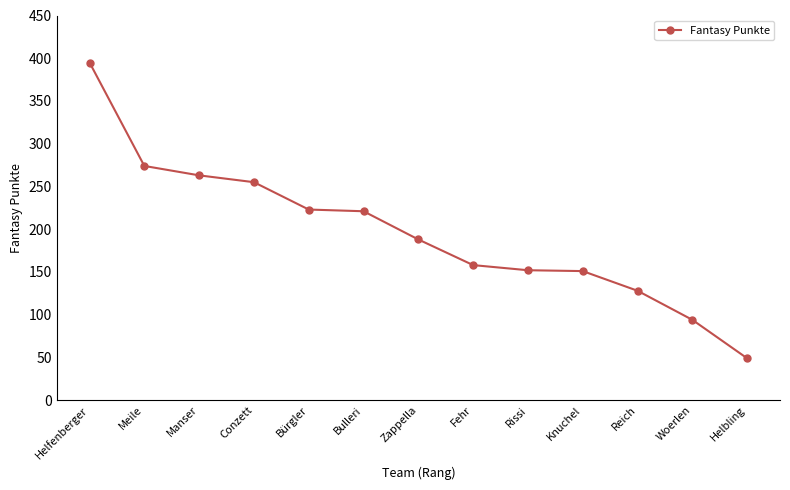

At which category does the chart reach its minimum across all series?

Helbling